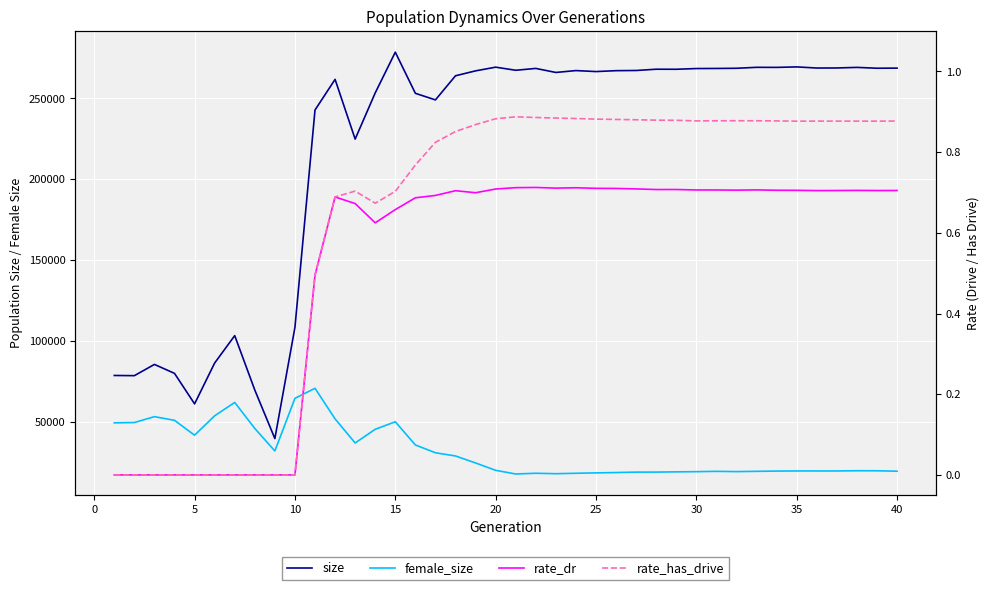

True or false: rate_has_drive and rate_dr cross at least once.

False